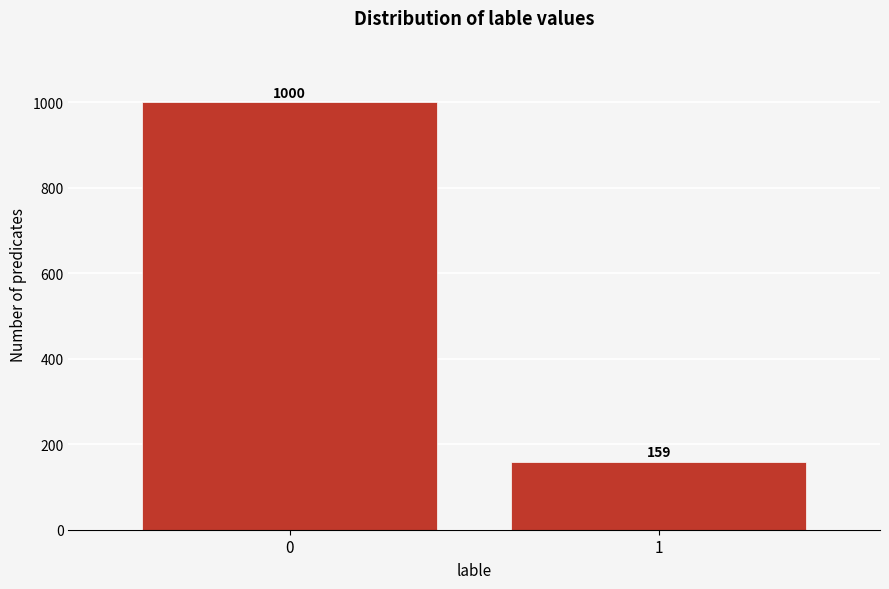

Reading left to right, transcribe all the data shown in this chart.

1000	159